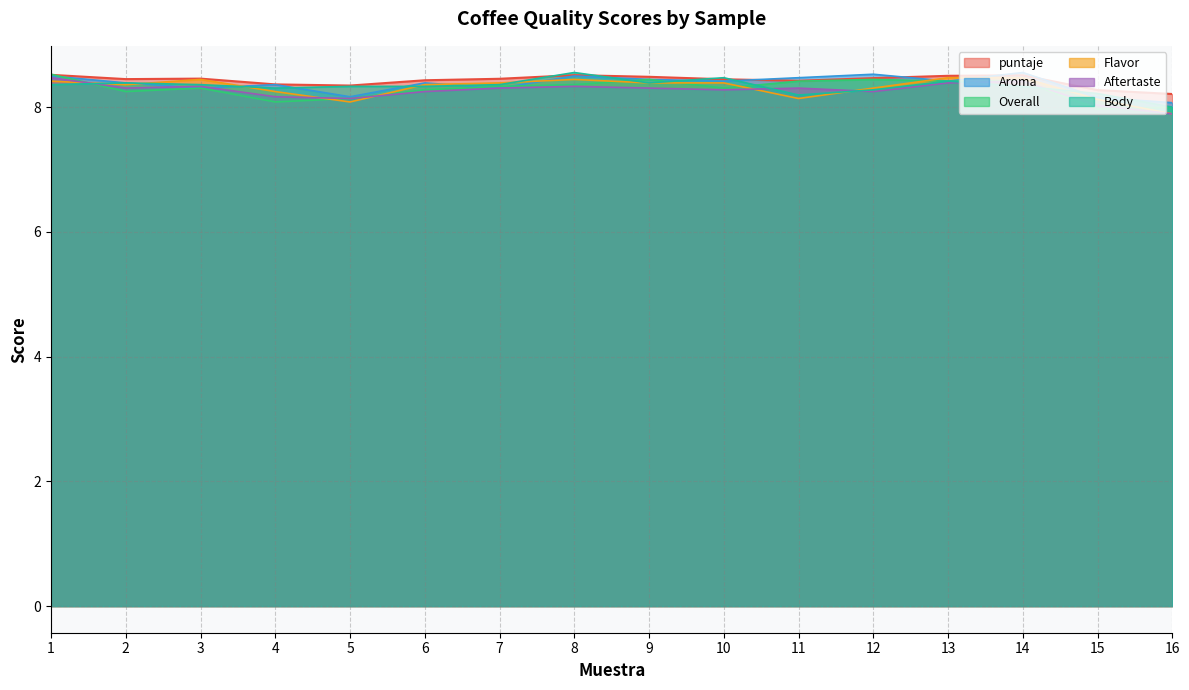

Which series has the widest spread of values?

Flavor